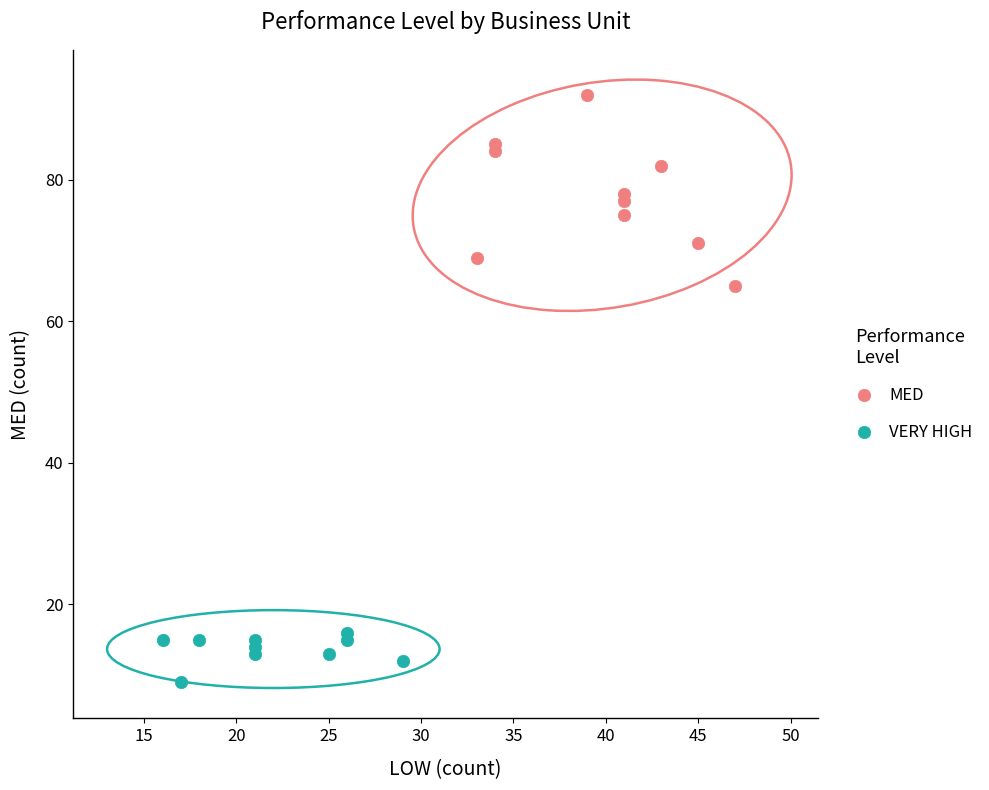

Which series contains the highest Y value?

MED